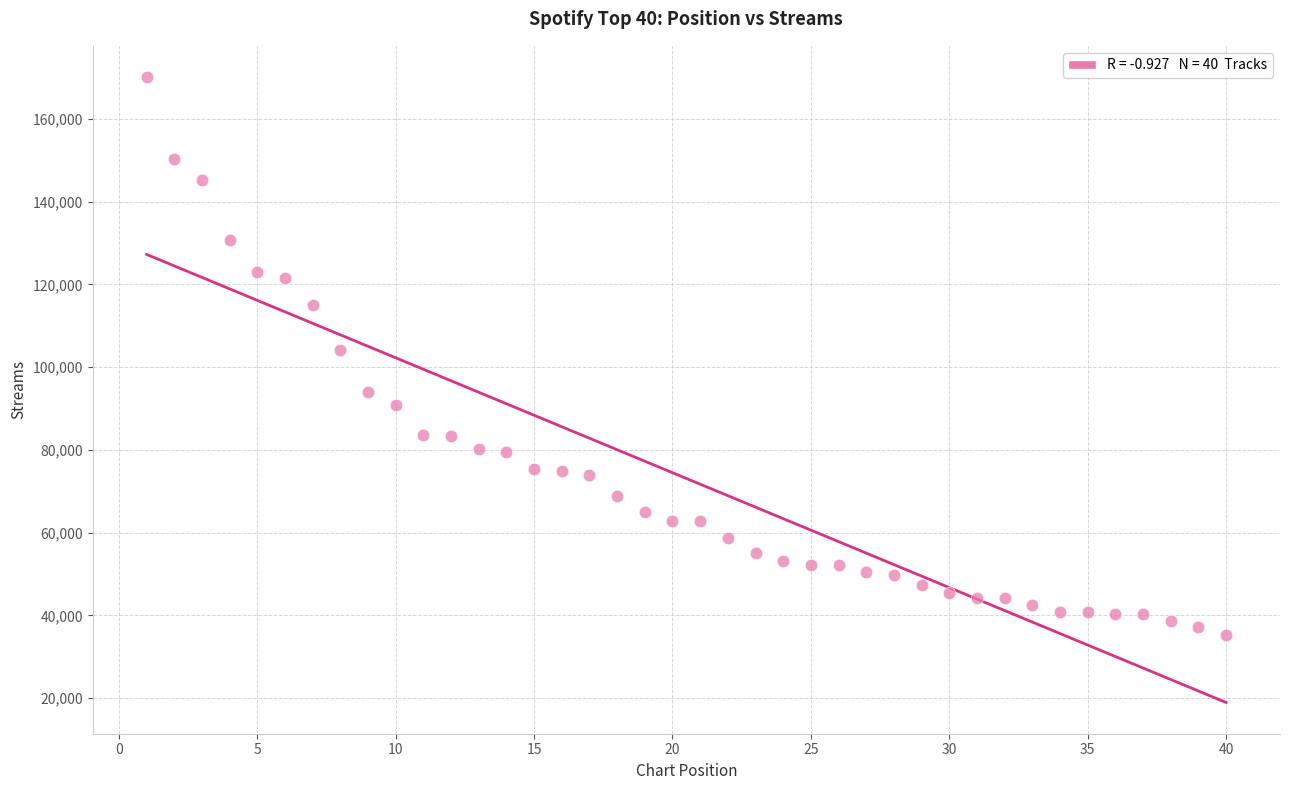

What is the range of Y values (max minus min)?

134764